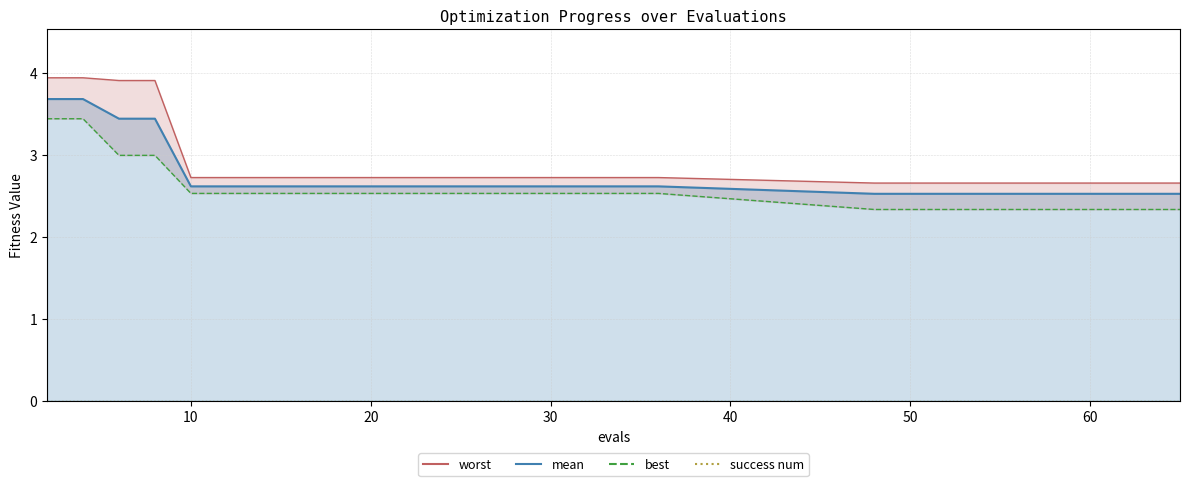

True or false: best and success num intersect in this chart.

False